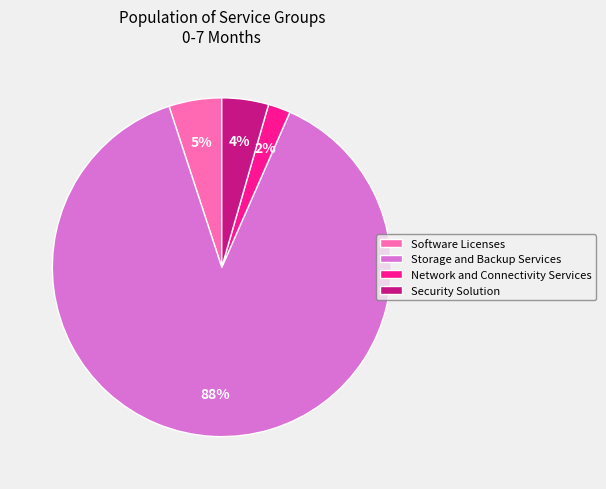

Is the sum of Software Licenses and Storage and Backup Services greater than half?

Yes